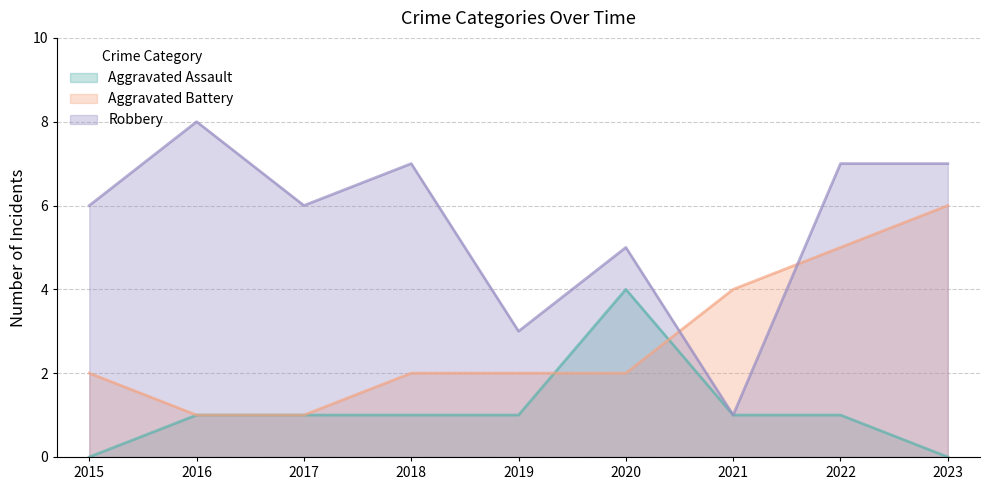

What is the total value across all series at 2018?

10